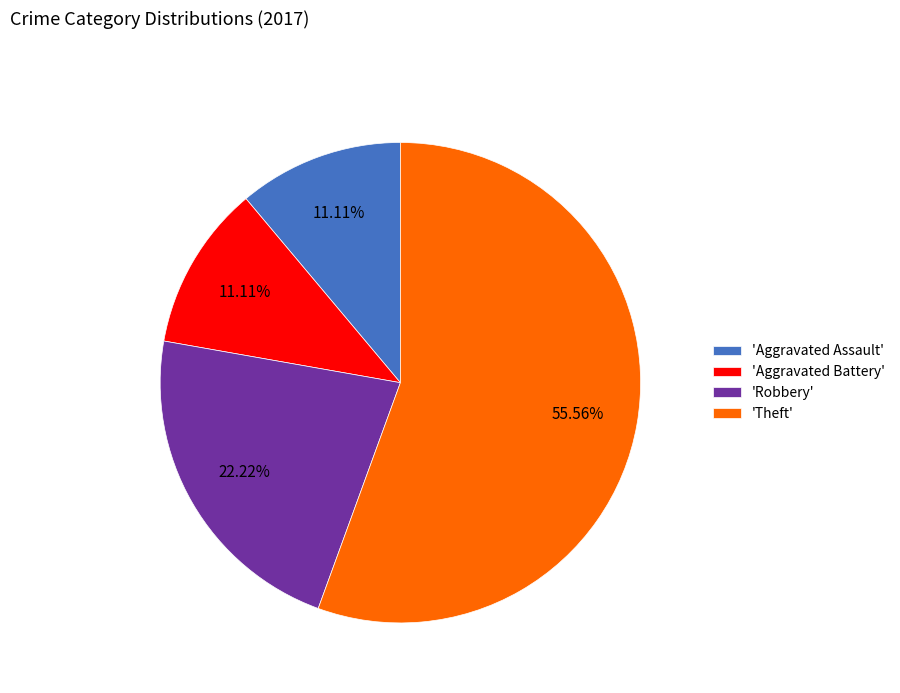

Which has a higher value, 'Robbery' or 'Aggravated Battery'?

'Robbery'